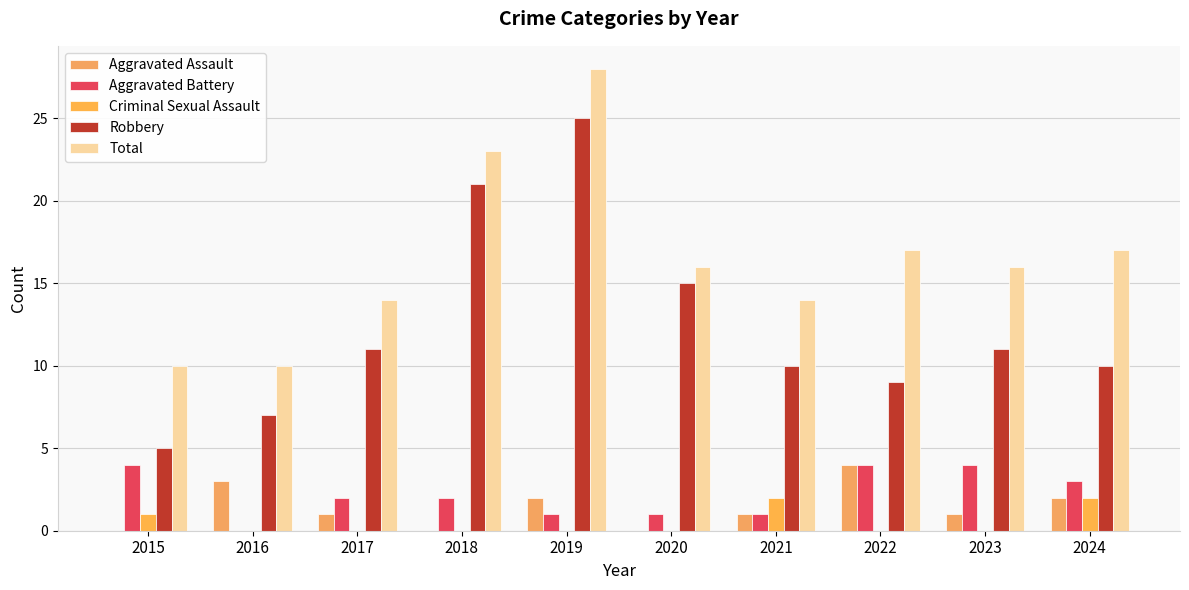

What is the total value across all series at 2023?

32